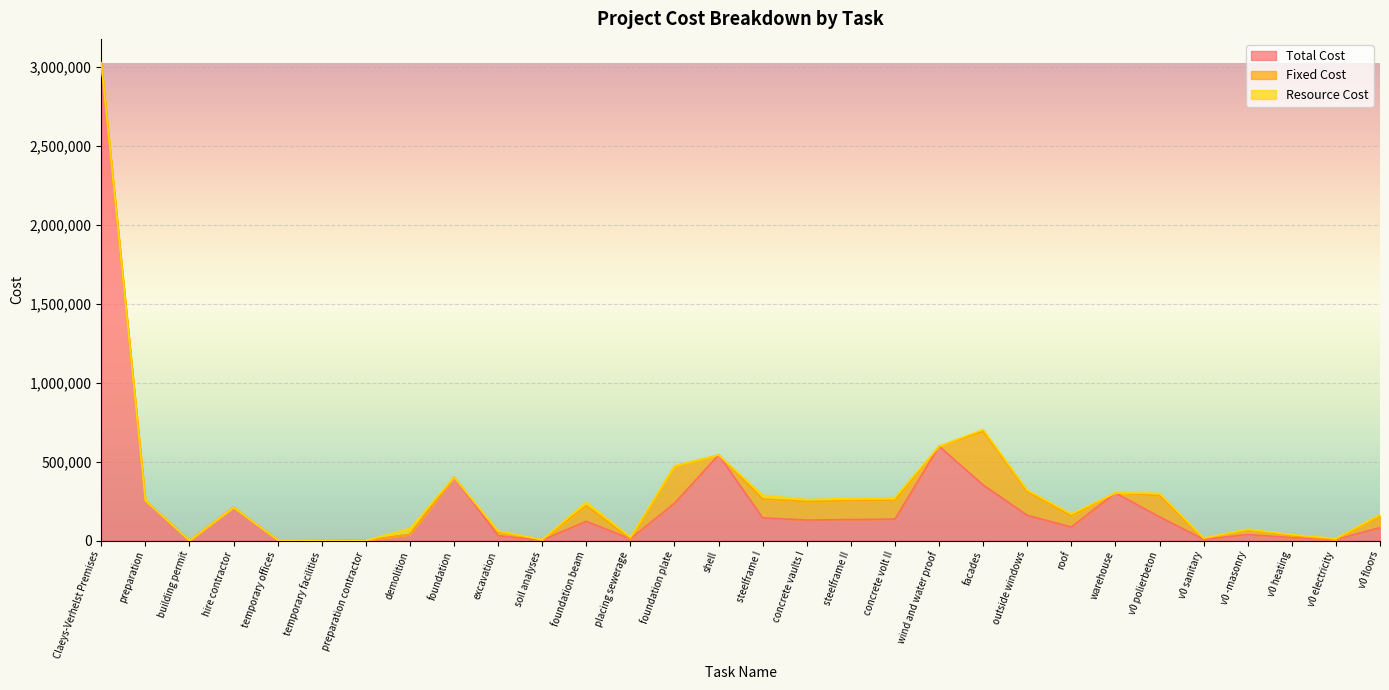

Reading left to right, extract all data points from this chart.

Total Cost: 3027133.2	253804.6	75.0	210000.0	3765.3	1876.5	0.0	38087.7	401436.4	30318.7	2617.0	121659.7	10479.1	236361.8	542212.4	143670.9	129748.9	132874.1	135918.5	597047.4	351653.2	159870.6	85523.6	301814.6	149824.0	7673.0	37705.0	18563.0	6400.0	81649.6
Fixed Cost: 0.0	0.0	0.0	0.0	0.0	0.0	0.0	1070.1	0.0	26000.0	2000.0	98523.7	1224.7	234819.4	0.0	118992.5	117409.7	118992.5	117409.7	0.0	339314.0	150750.6	70779.6	0.0	134400.0	4793.0	31201.0	11651.0	0.0	75000.0
Resource Cost: 0.0	0.0	0.0	0.0	0.0	0.0	0.0	37017.6	0.0	4318.7	617.0	23136.0	9254.4	1542.4	0.0	24678.4	12339.2	13881.6	18508.8	0.0	12339.2	9120.0	11520.0	0.0	15424.0	2880.0	3252.0	6912.0	6400.0	6649.6